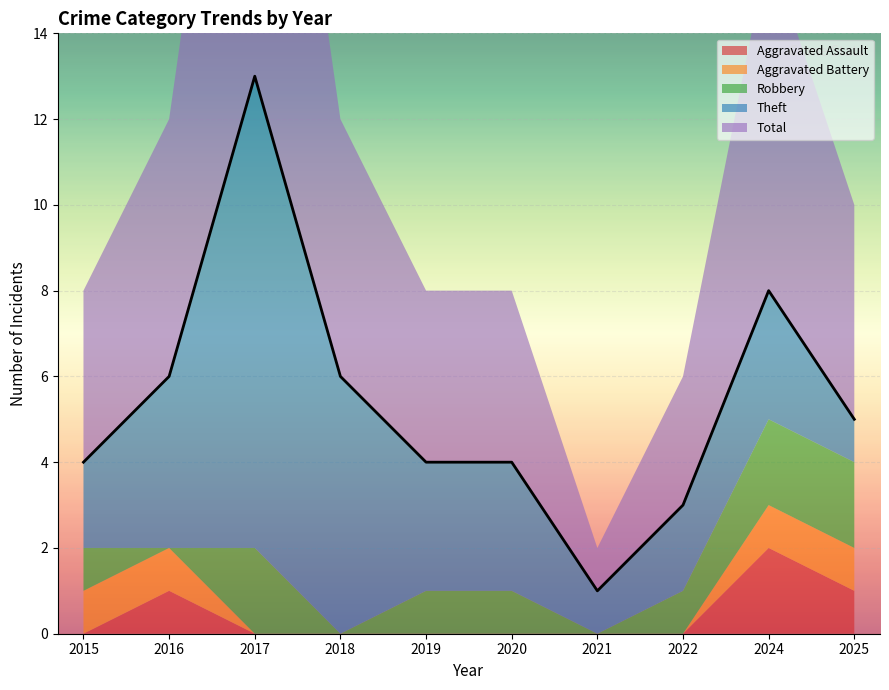

True or false: Total and Aggravated Battery cross at least once.

False